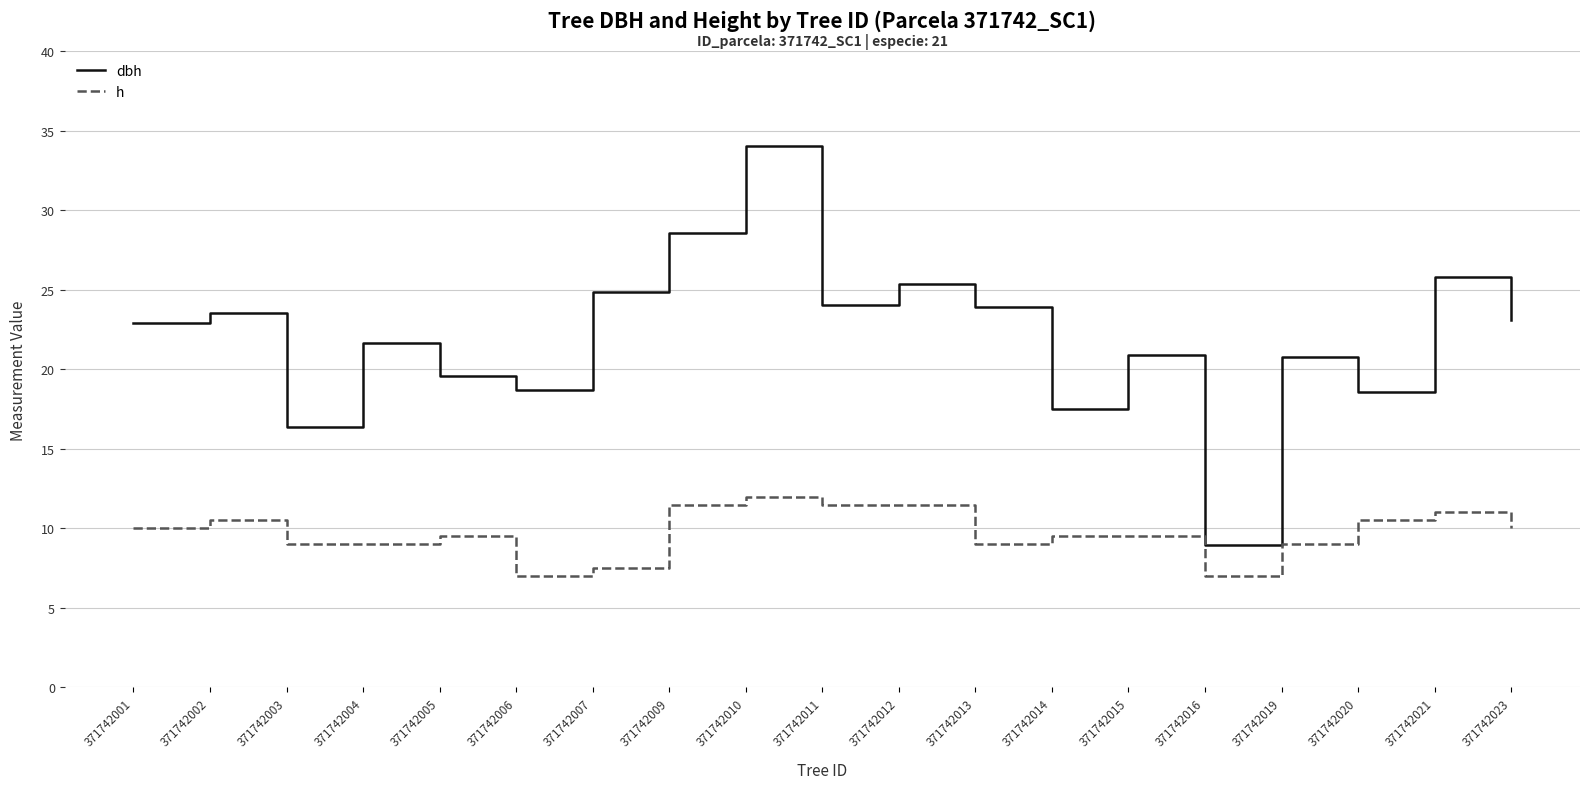

Which category has the highest value across all series?

371742010